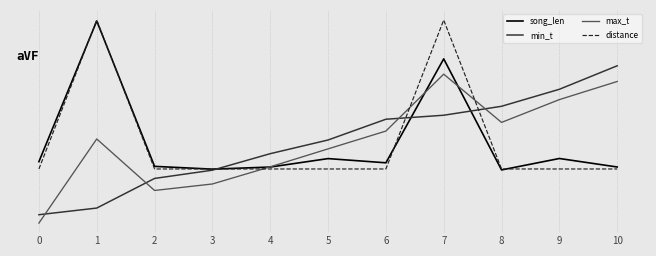

Is this an area chart (filled region under the line)?

No